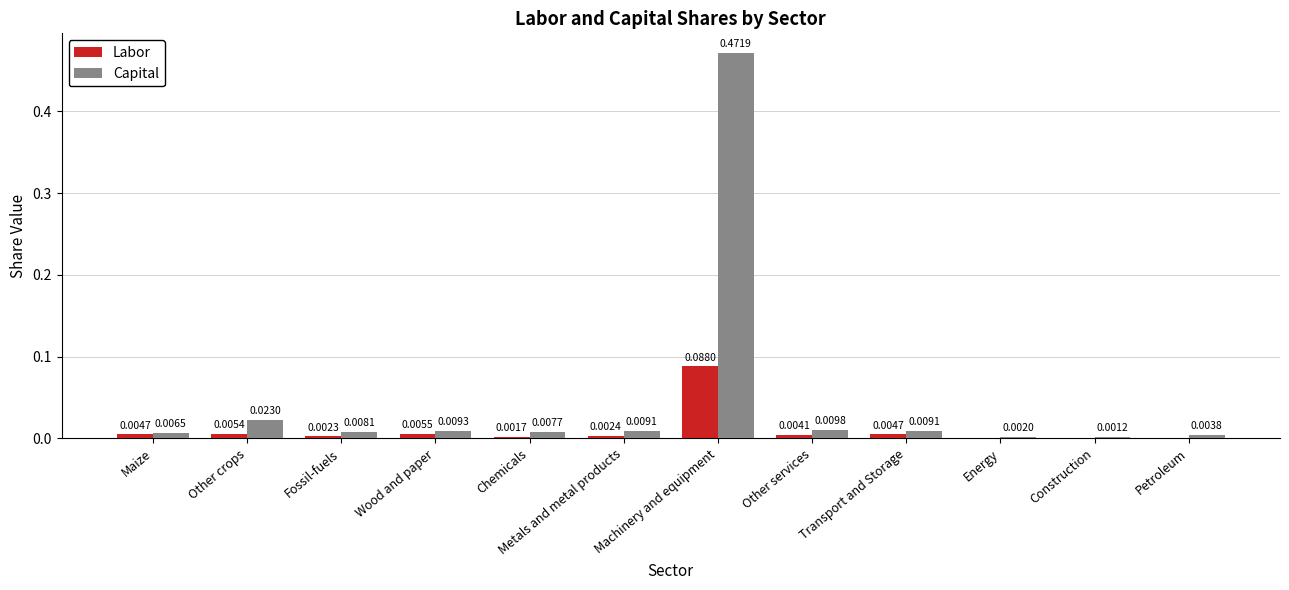

Which category has the highest value in the Capital series?

Machinery and equipment